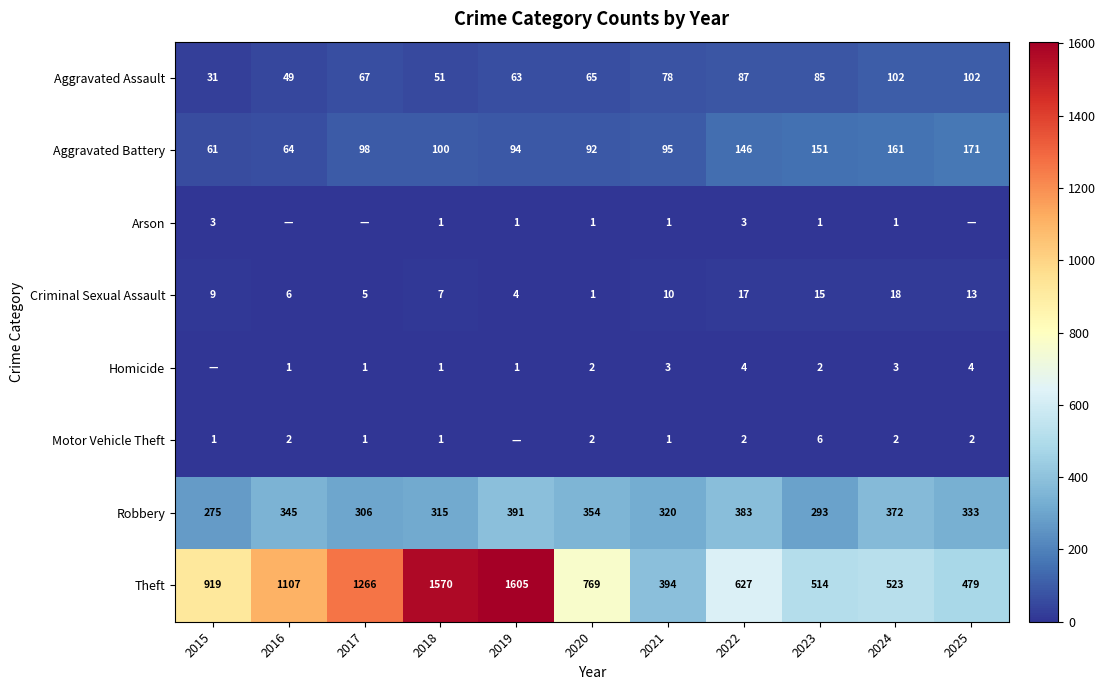

What is the total value across all series at 2023?

1067